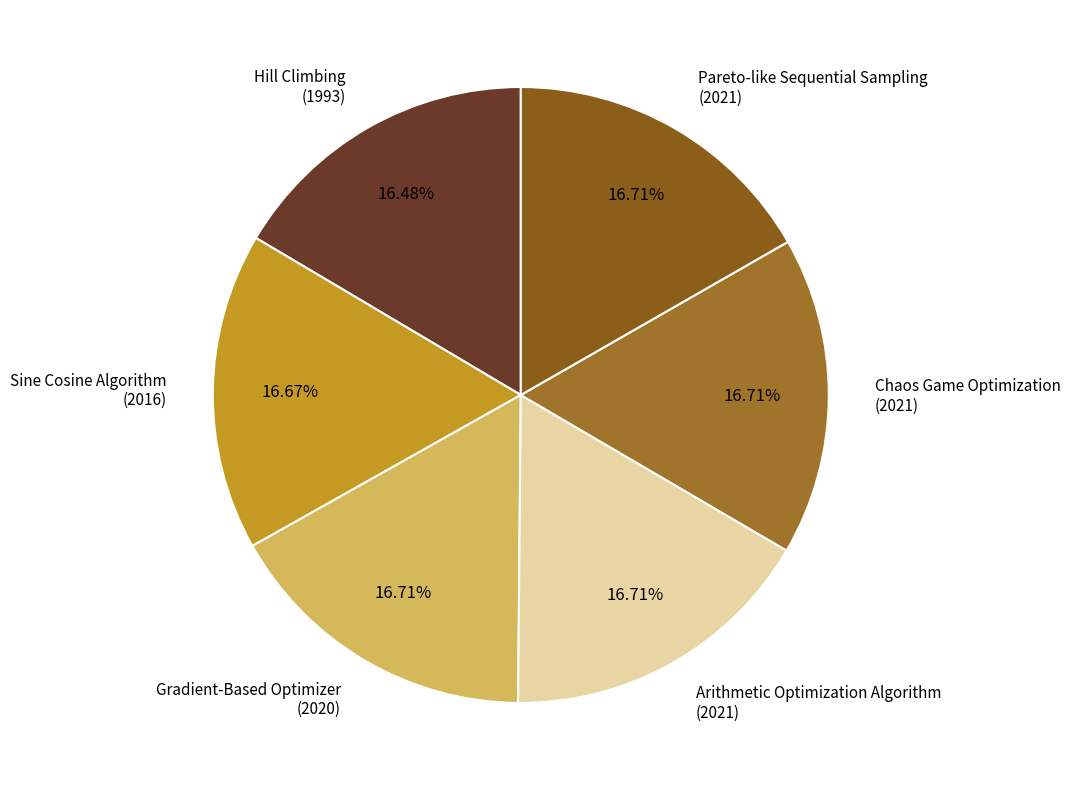

Which category has the smallest portion of the pie?

Hill Climbing